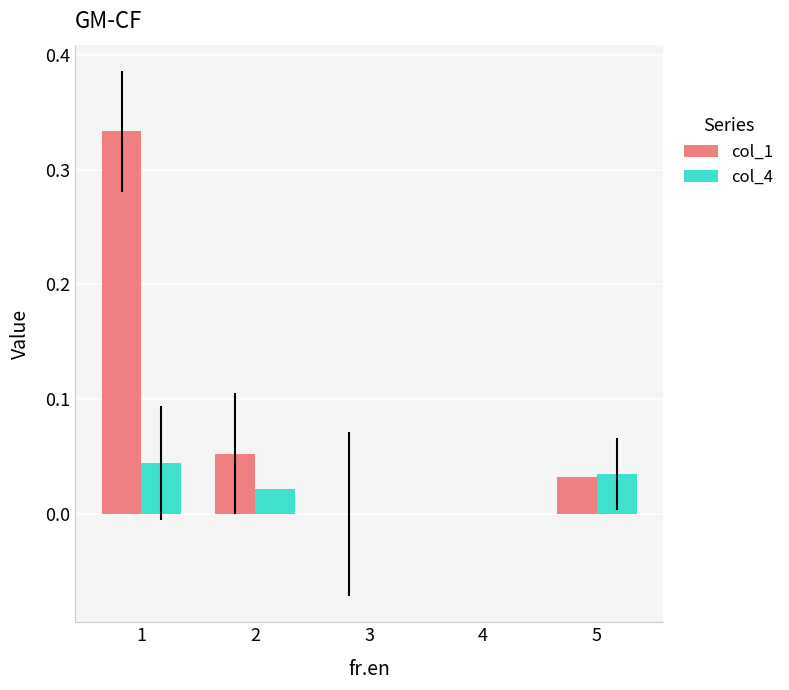

Does the chart contain stacked bars?

No